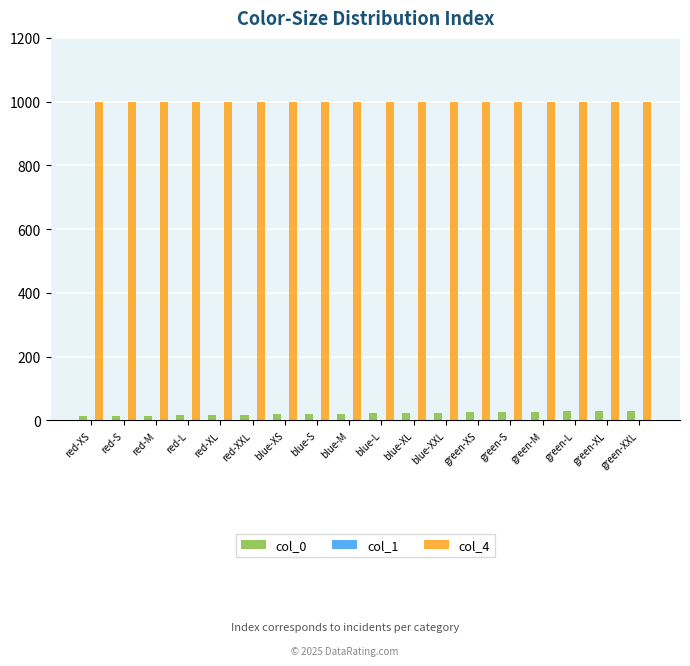

Which series has the largest total across all categories?

col_4